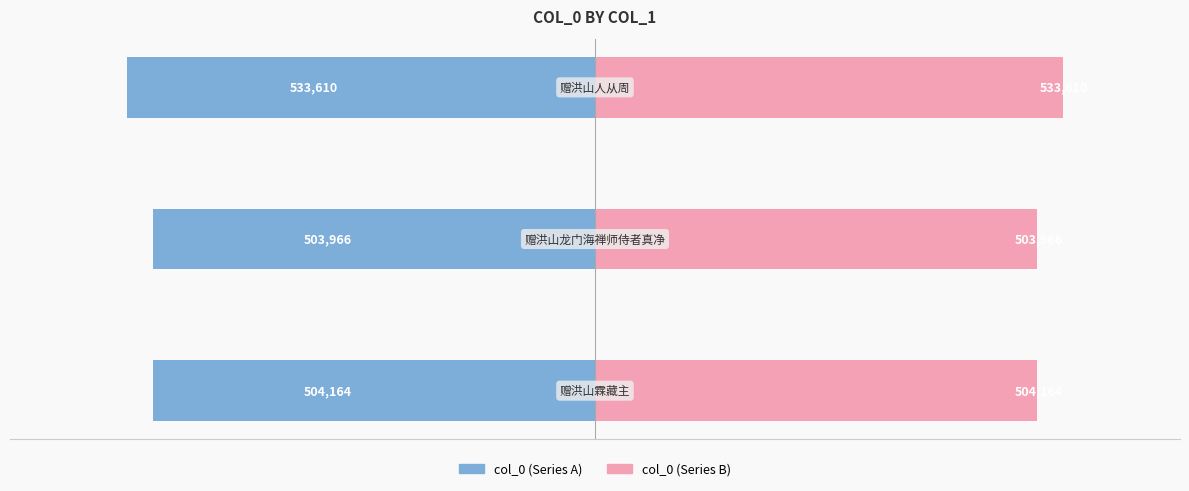

Count the number of categories in the chart.

3